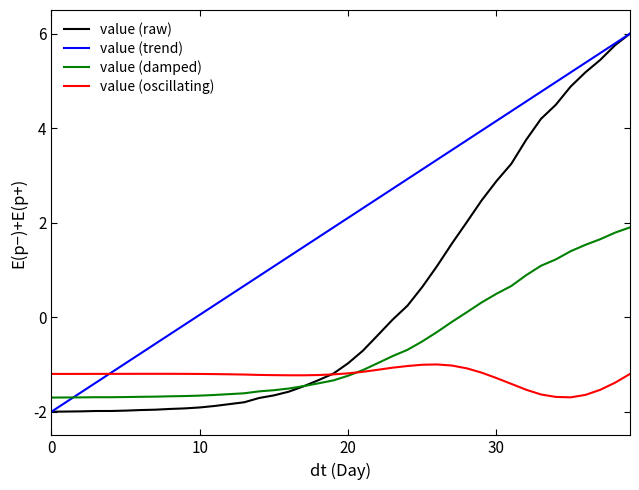

Which series has the largest total across all categories?

value (trend)